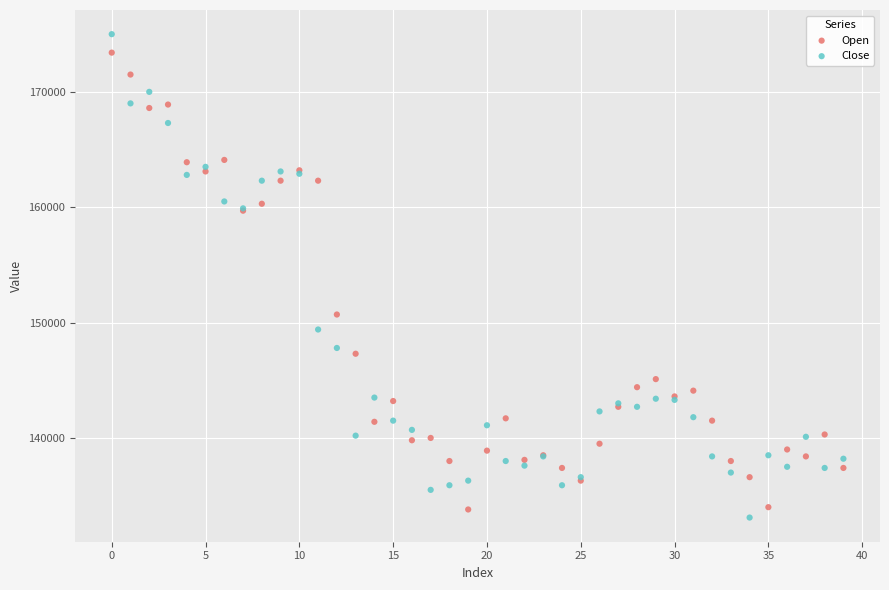

In the Close series, what Y value is closest to 154050?

149400